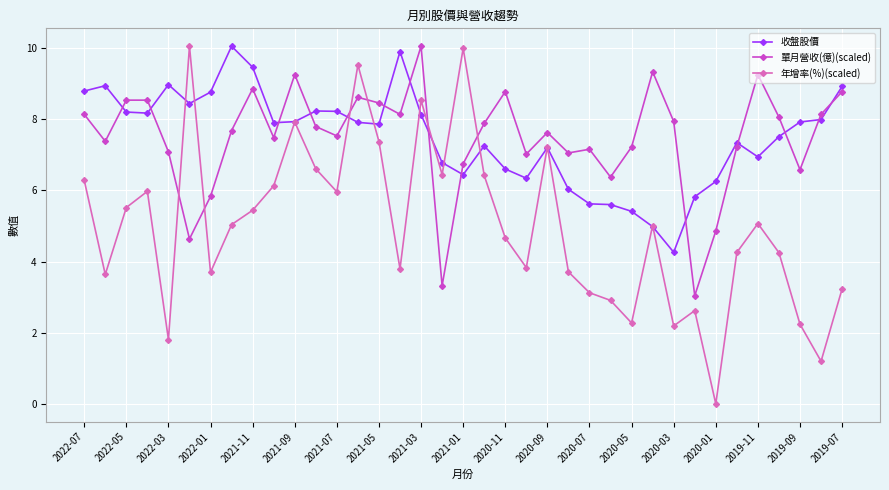

At how many categories does at least one series exceed 2?

37